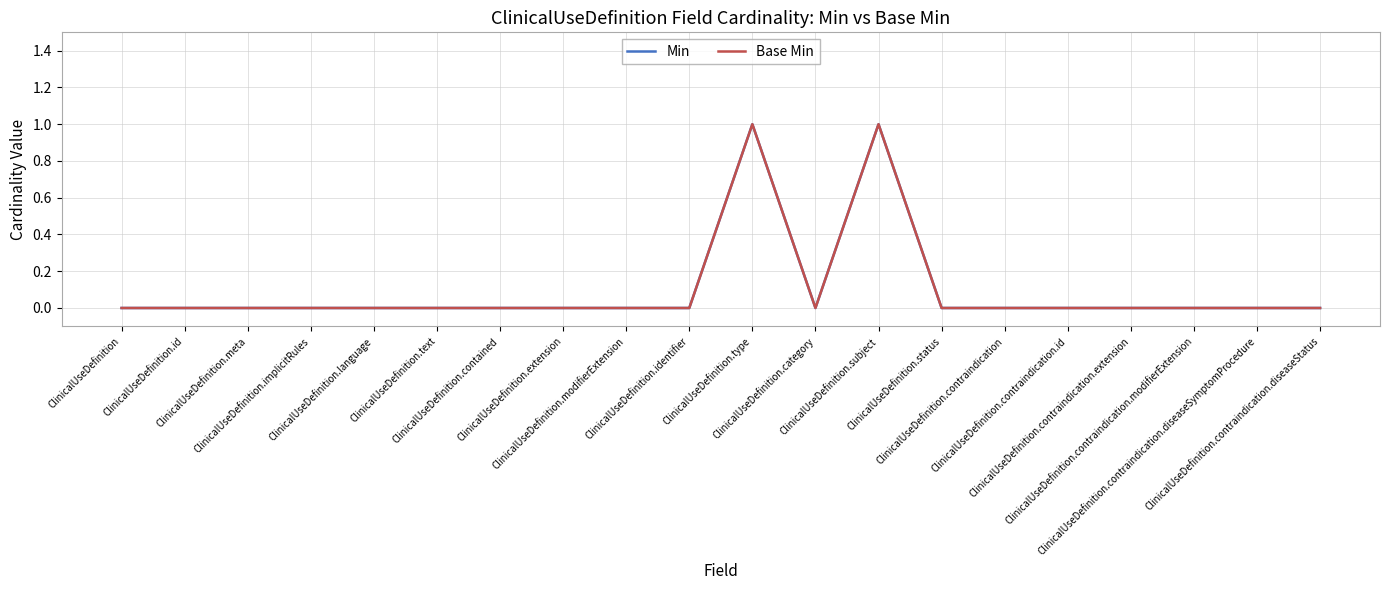

What is the sum of all Base Min values?

2